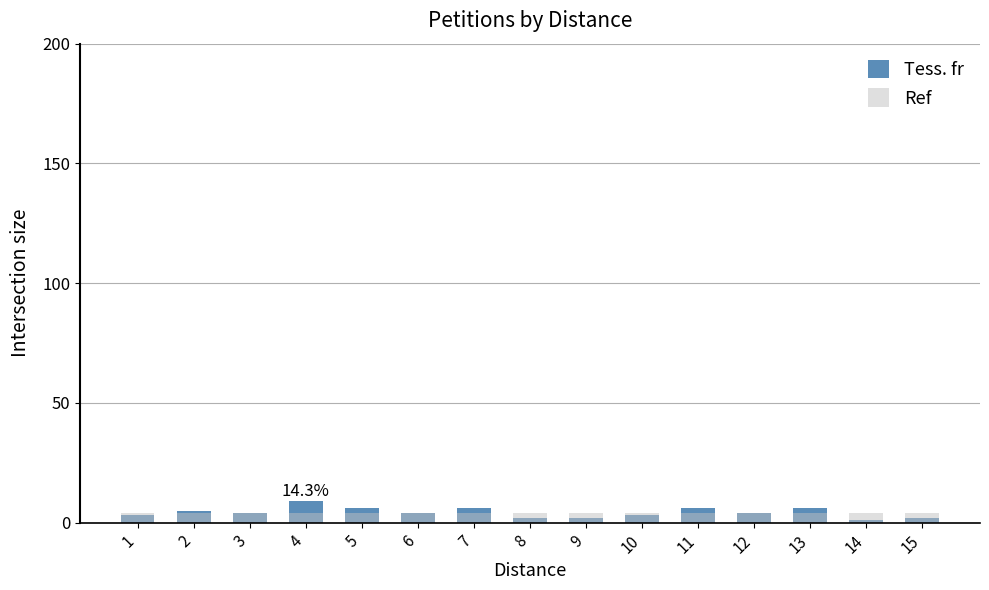

Does the chart contain any negative values?

No